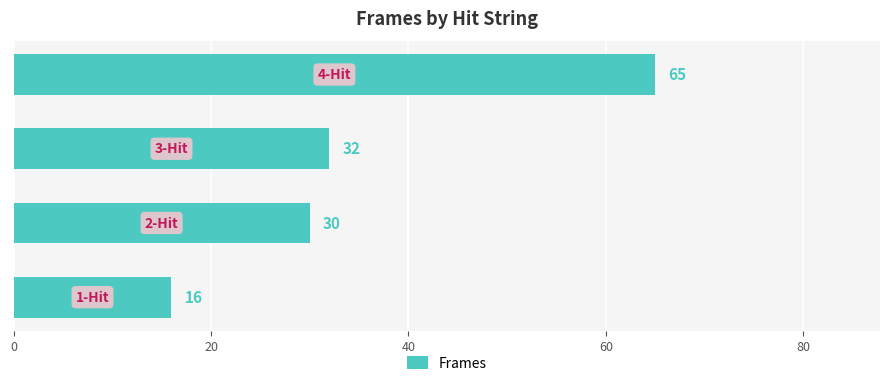

What is the greatest value displayed?

65